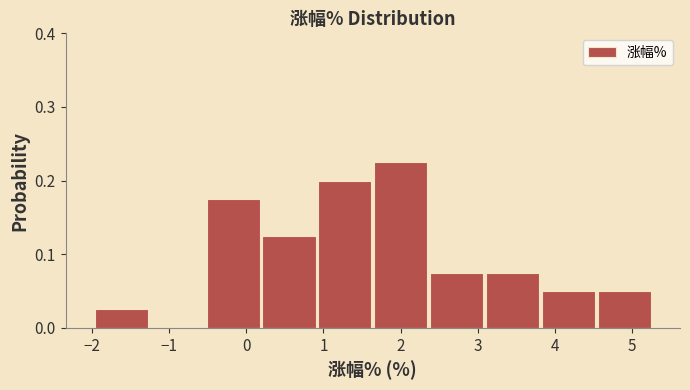

Reading left to right, transcribe this chart: for each bar, give the range it covers on the x-axis and its height. Neither the bar edges nor the heights are printed on the chart, so give them approximately, as read against the axes.

-2.0 to -1.3: 0.03
-1.3 to -0.5: 0
-0.5 to 0.2: 0.18
0.2 to 0.9: 0.13
0.9 to 1.6: 0.20
1.6 to 2.4: 0.23
2.4 to 3.1: 0.08
3.1 to 3.8: 0.08
3.8 to 4.5: 0.05
4.5 to 5.3: 0.05